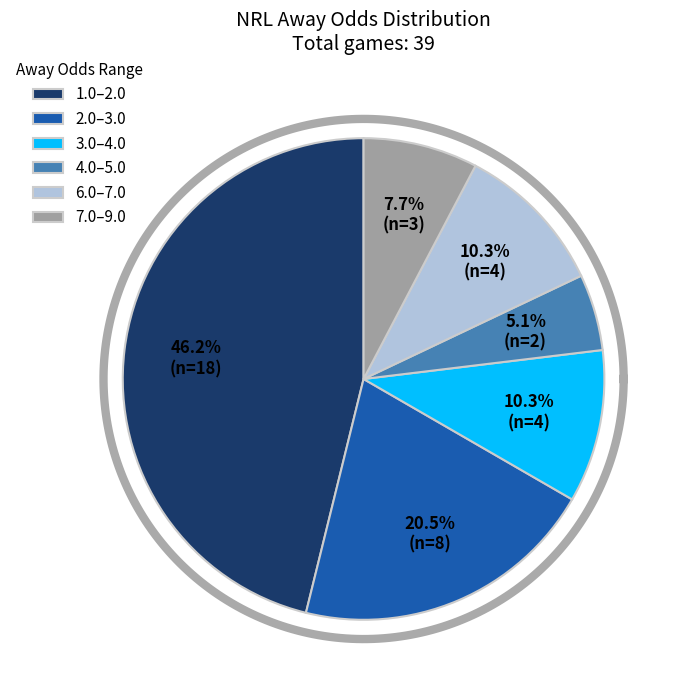

The 34 slice represents 11% of the pie. True or false?

False